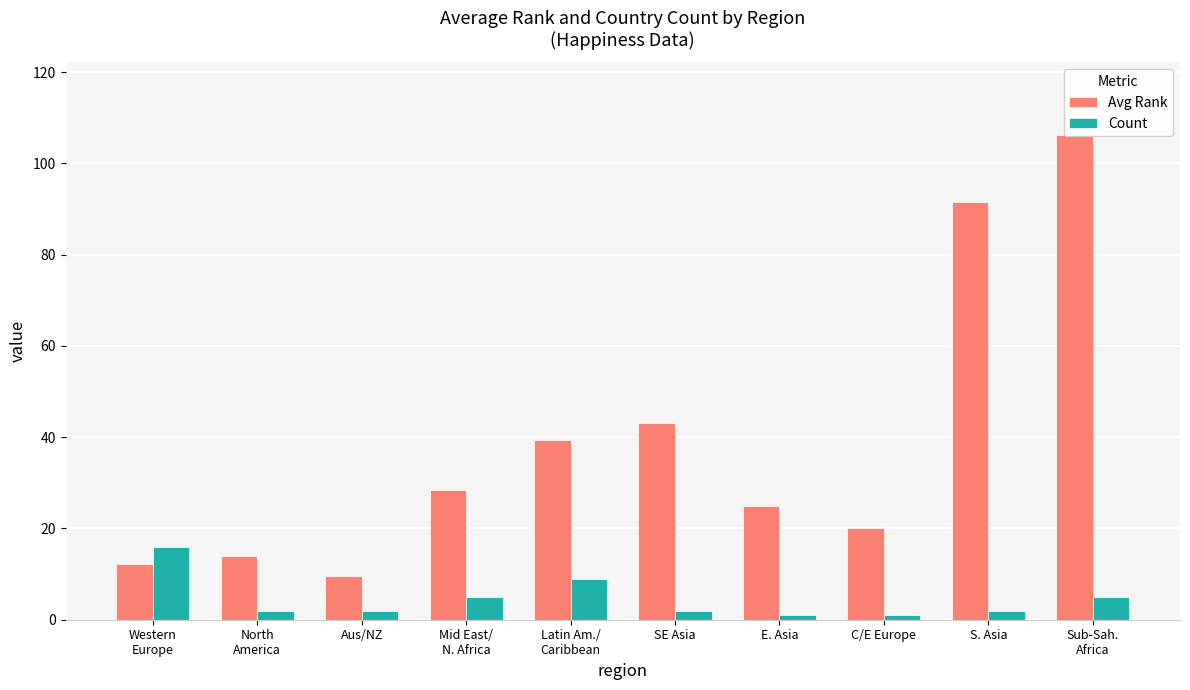

How many values in the Count series are below 2?

2